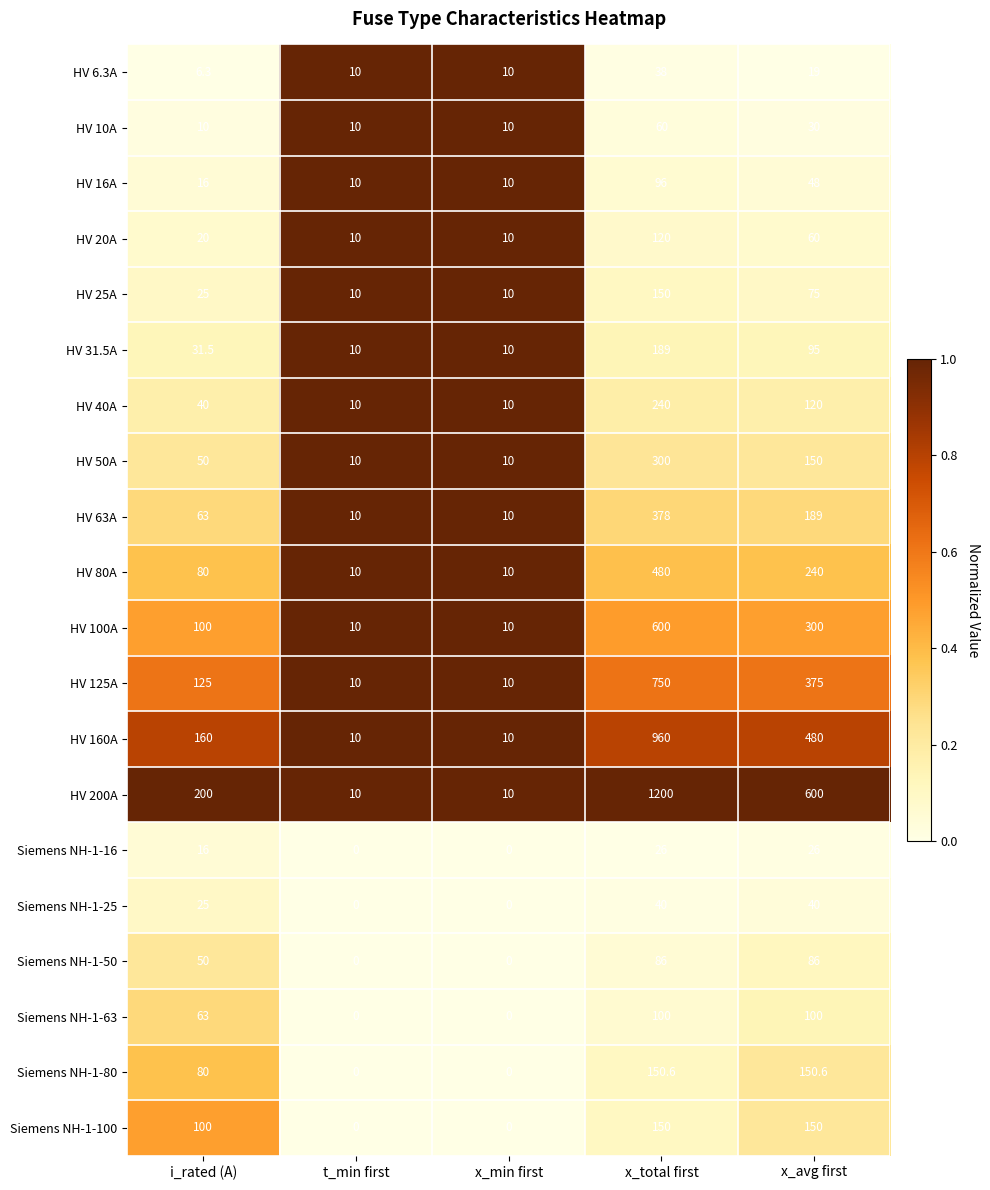

What value does the HV 125A series have at i_rated (A)?

125.0